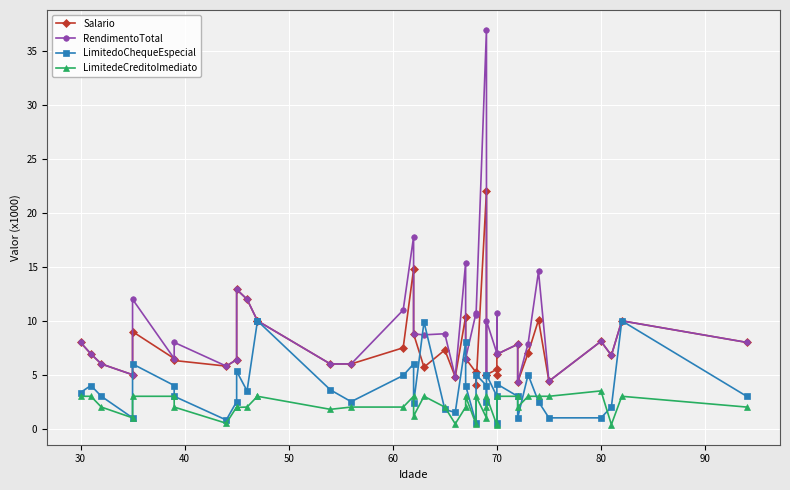

The LimitedoChequeEspecial series shows 1.2 at 70. True or false?

False